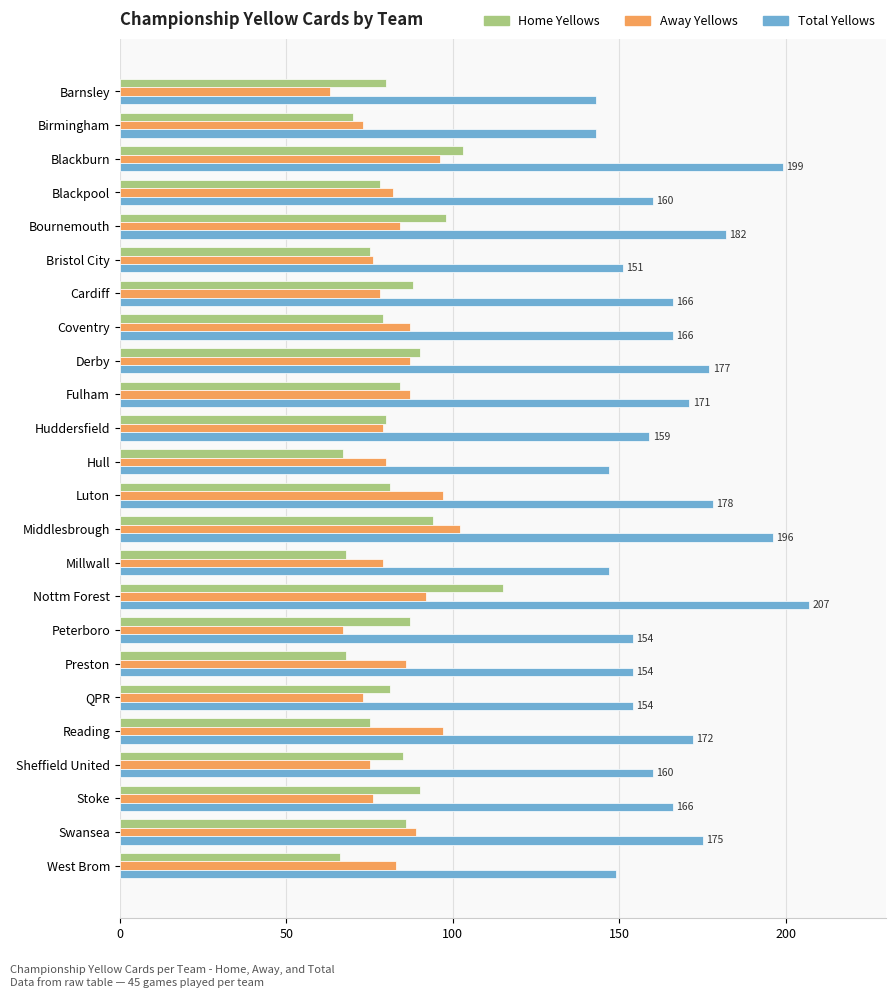

What is the spread (max minus min) of values at Luton?

97